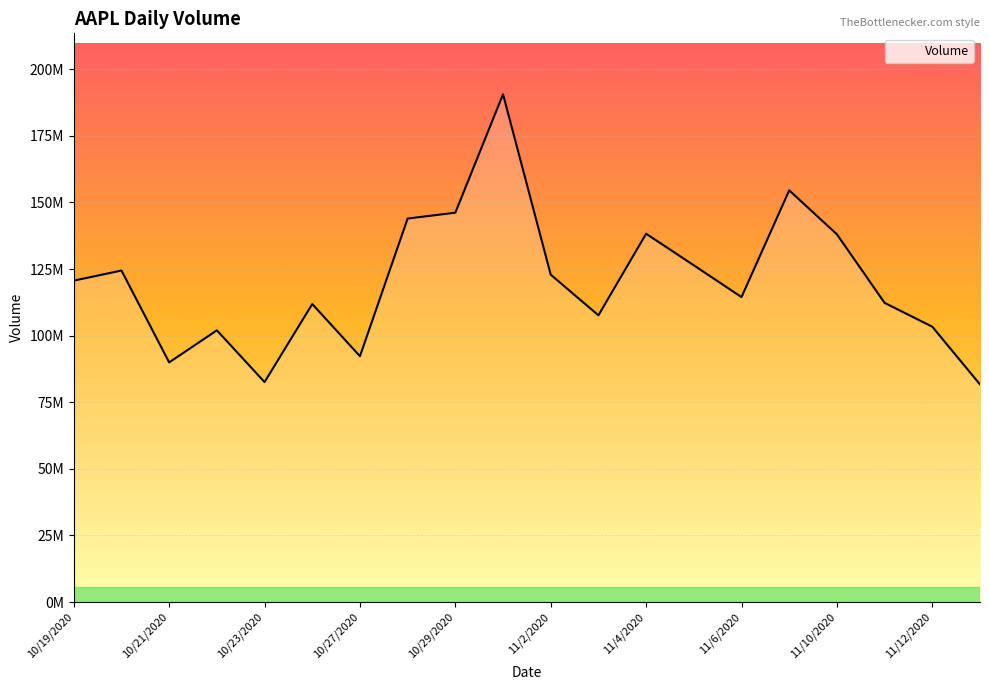

True or false: the data has more than 0 interior local peaks.

True